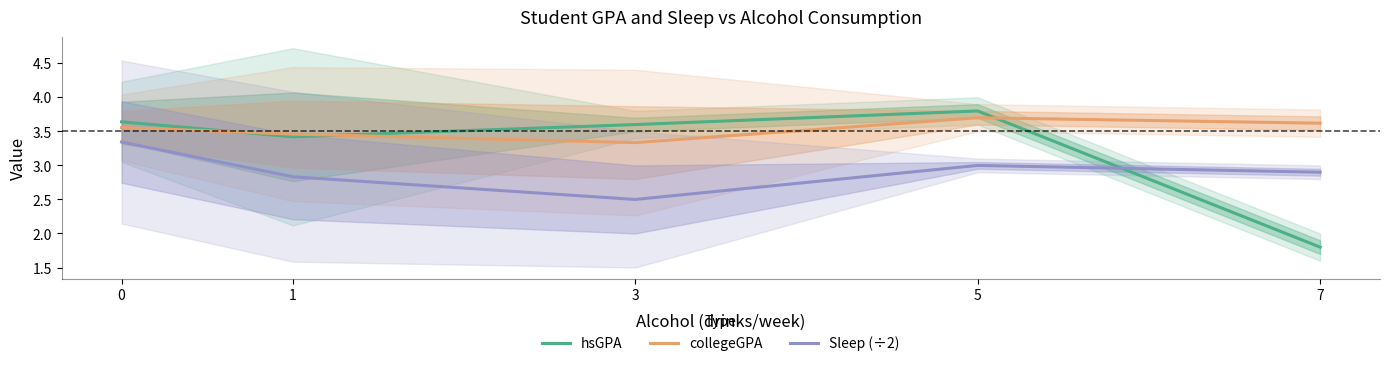

Which series ends up on top after the final intersection of collegeGPA and hsGPA?

collegeGPA